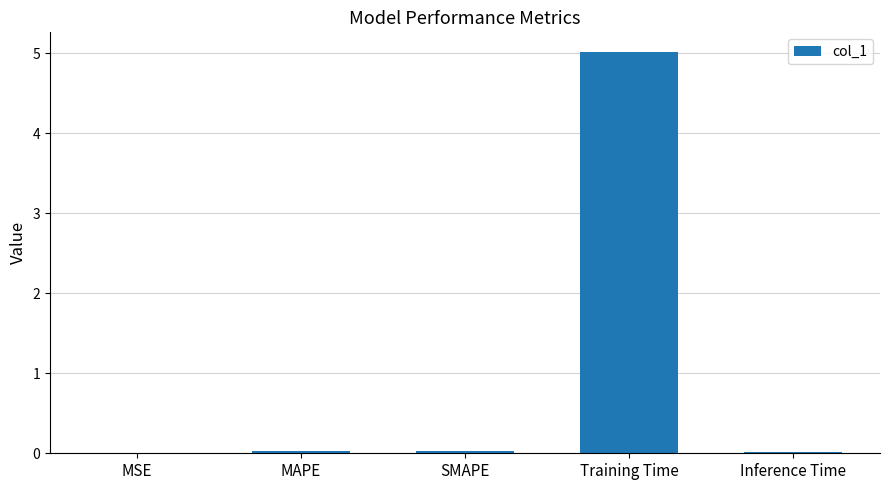

Between Training Time and MAPE, which is larger?

Training Time